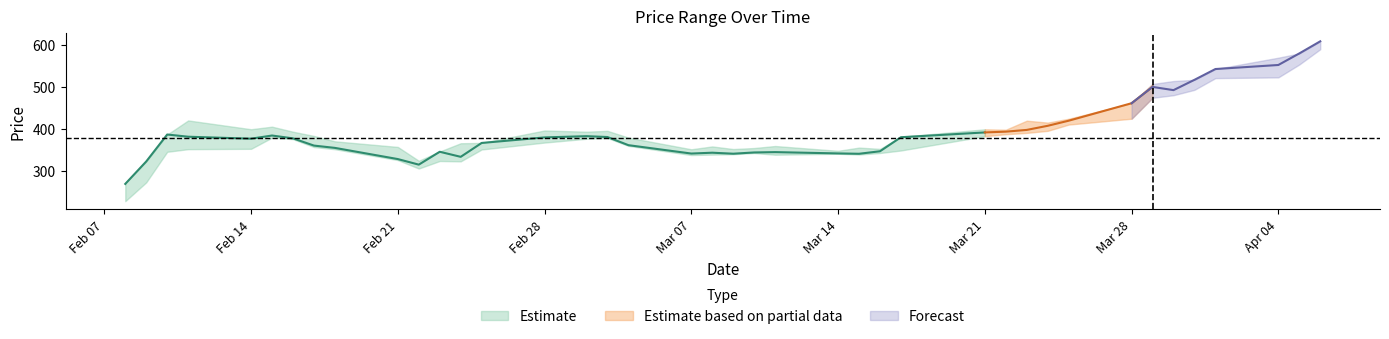

True or false: Low and Close intersect in this chart.

False